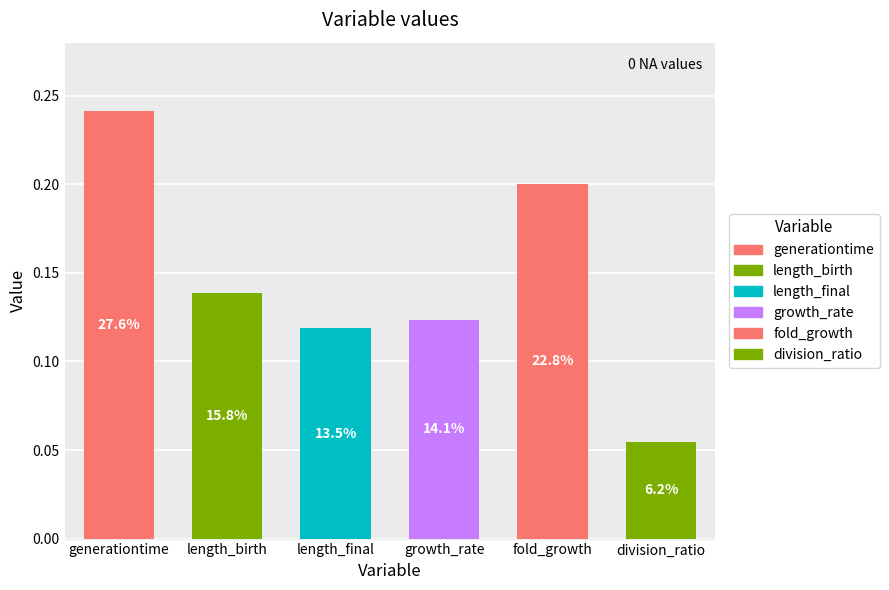

Reading right to left, extract all data points from this chart.

division_ratio=0.1	fold_growth=0.2	growth_rate=0.1	length_final=0.1	length_birth=0.1	generationtime=0.2